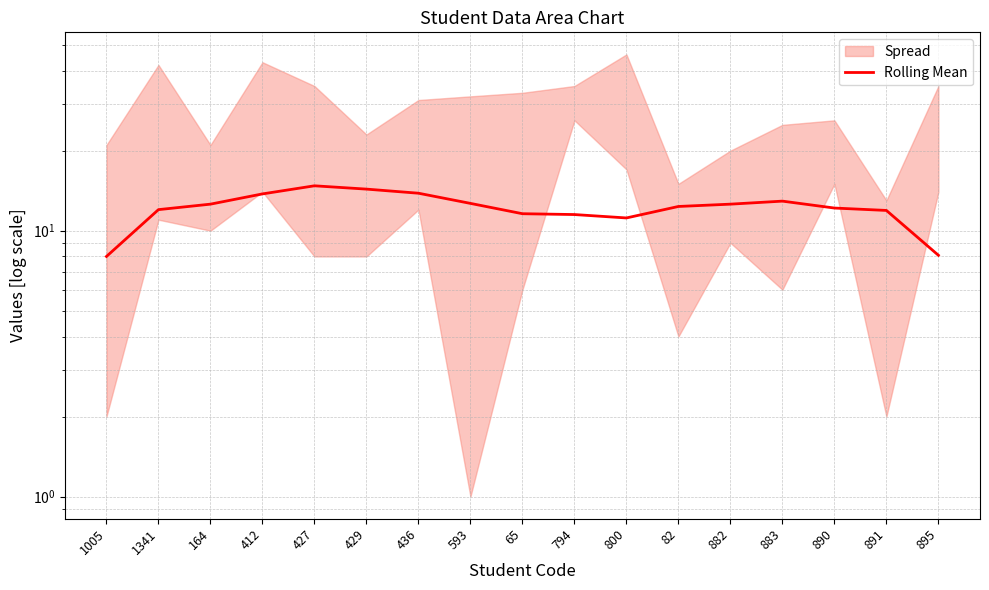

List the labels in order of value, smallest first.

1005, 895, 800, 794, 65, 891, 1341, 890, 82, 164, 882, 593, 883, 412, 436, 429, 427